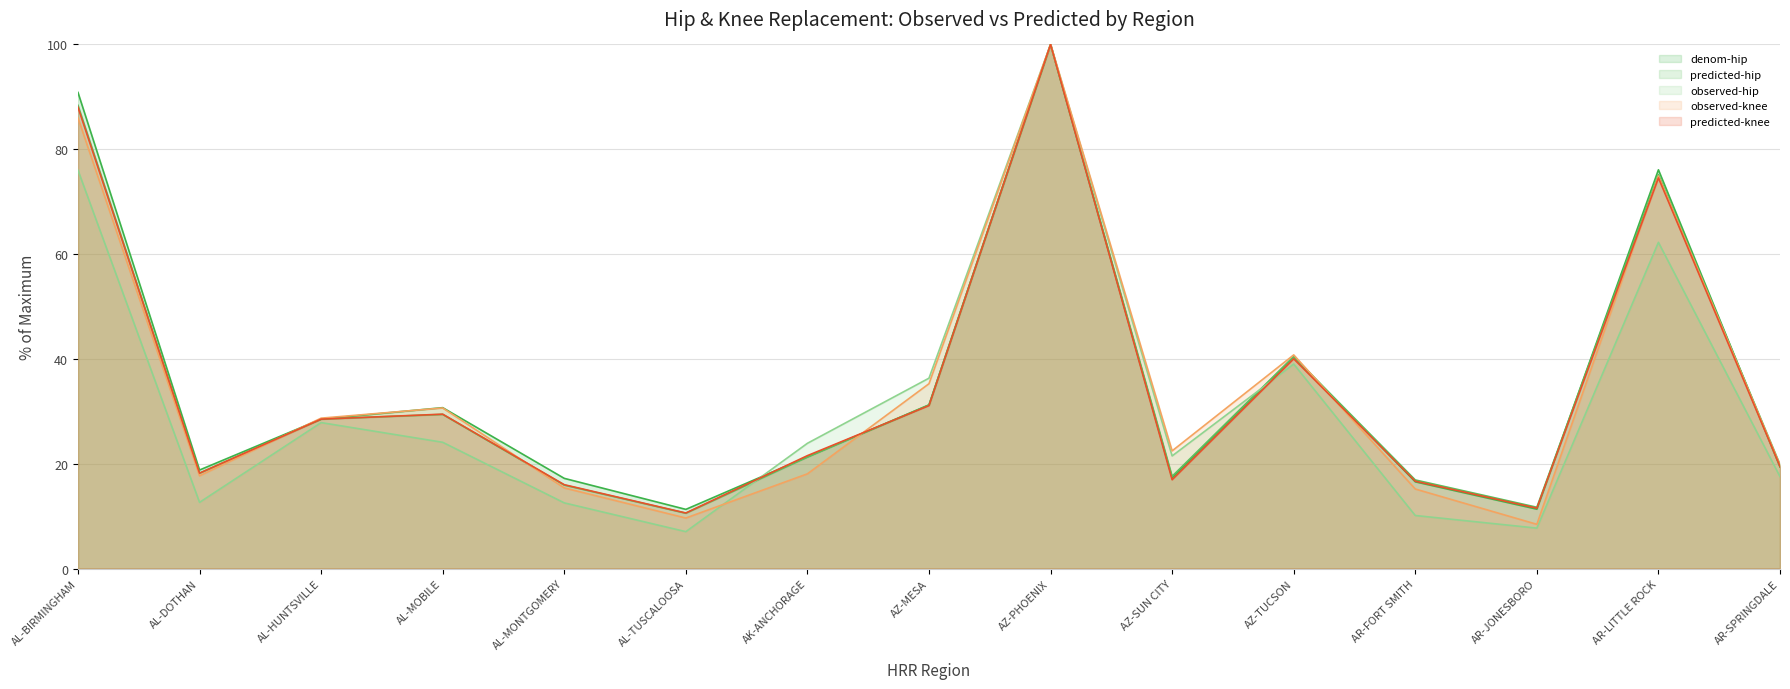

What is the difference between the highest and lowest values at AL-DOTHAN?

6.2